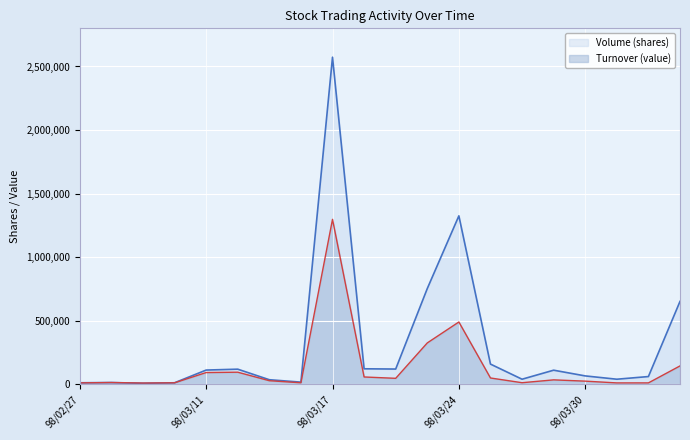

What is the average value of the Volume (shares) series?

317600